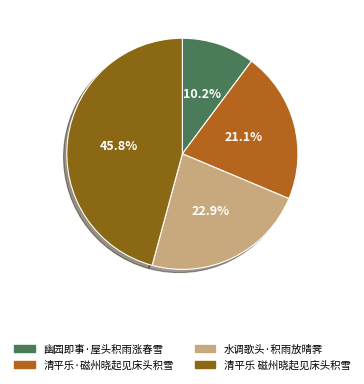

Do 幽园即事·屋头积雨涨春雪 and 水调歌头·积雨放晴霁 together represent more than half of the pie?

No